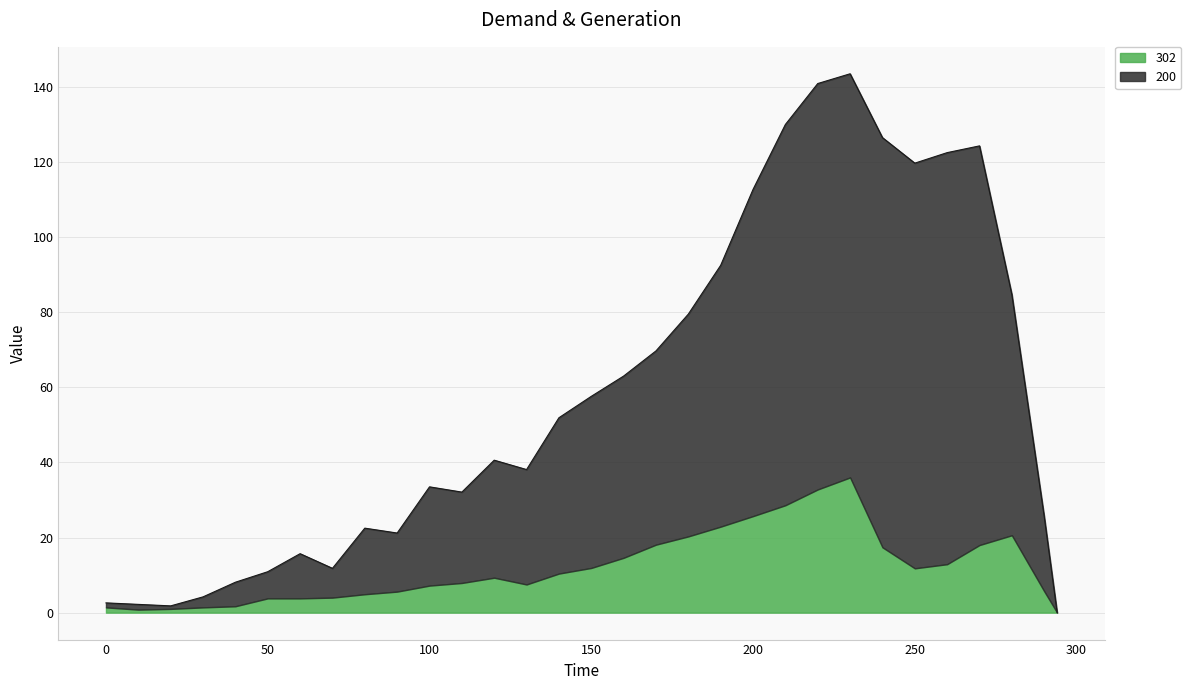

How many points are higher than both their immediate neighbors (excluding endpoints)?

6